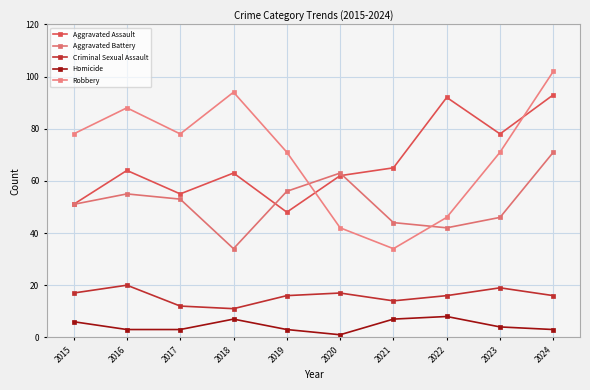

The value of Aggravated Assault at 2016 is 108. True or false?

False